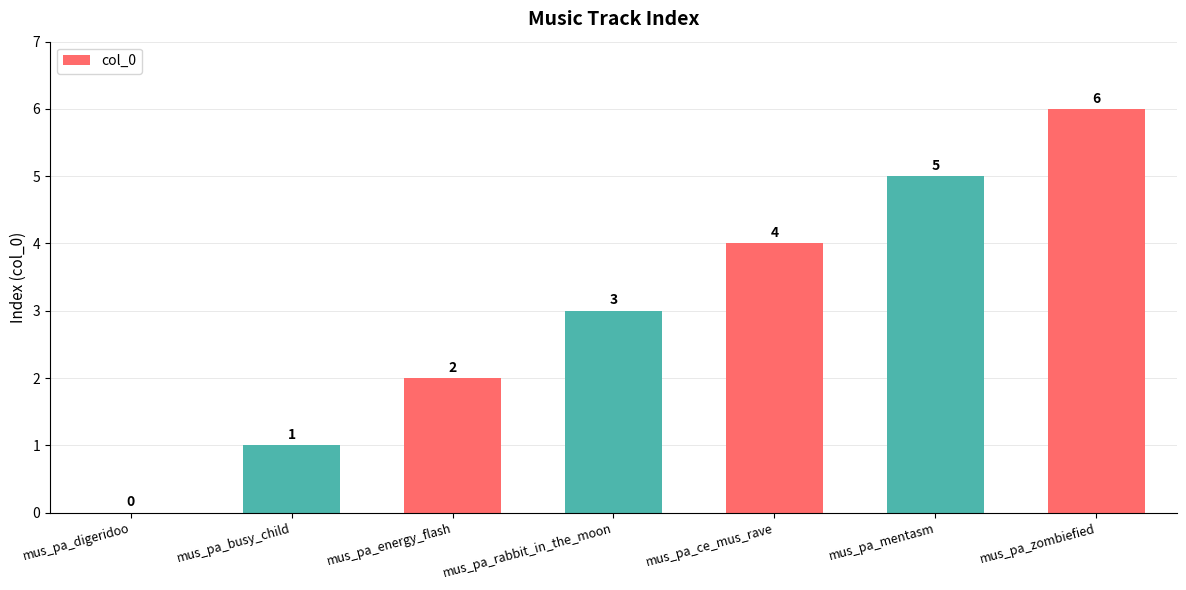

Reading left to right, what are all the values shown in this chart?

mus_pa_digeridoo=0	mus_pa_busy_child=1	mus_pa_energy_flash=2	mus_pa_rabbit_in_the_moon=3	mus_pa_ce_mus_rave=4	mus_pa_mentasm=5	mus_pa_zombiefied=6